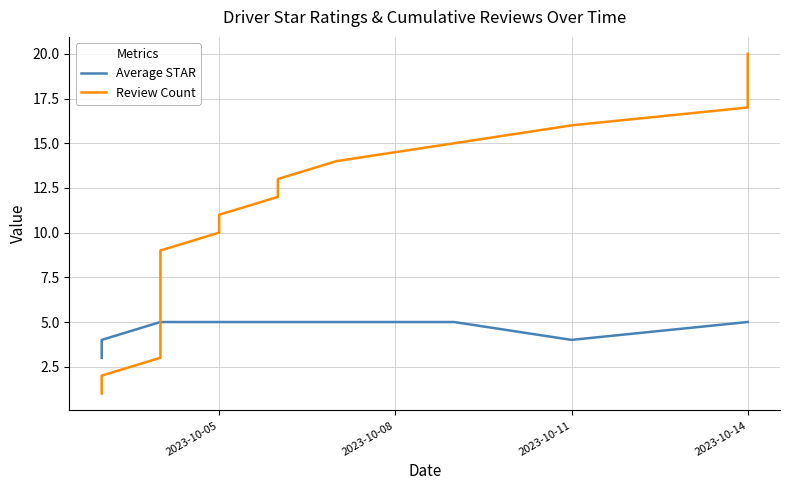

What is the sum of the Average STAR values at 2023-10-05 and 2023-10-11?

9